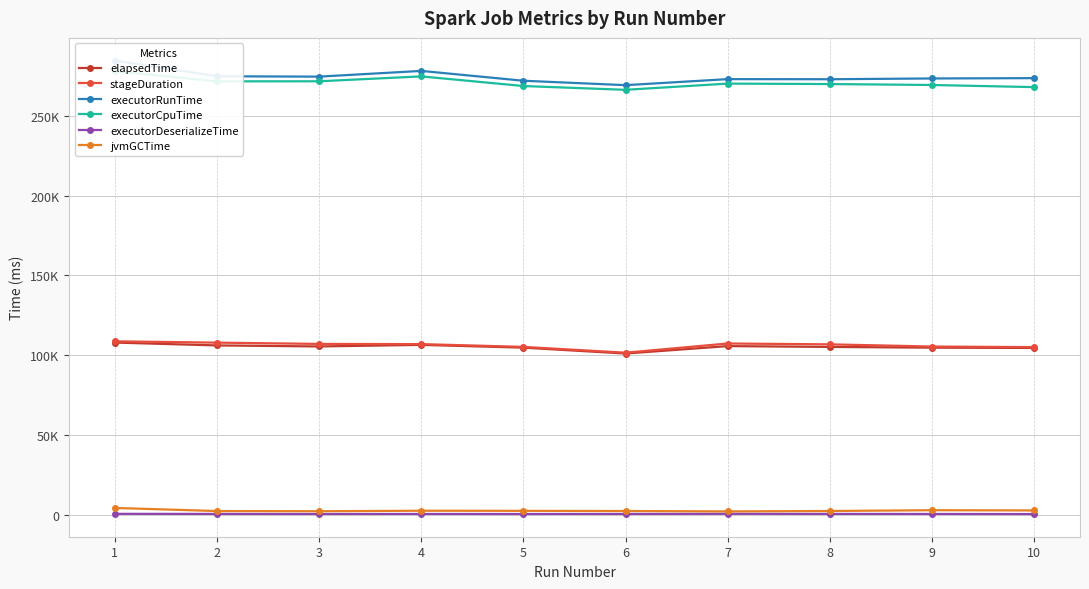

What is the sum of all executorRunTime values?

2745610